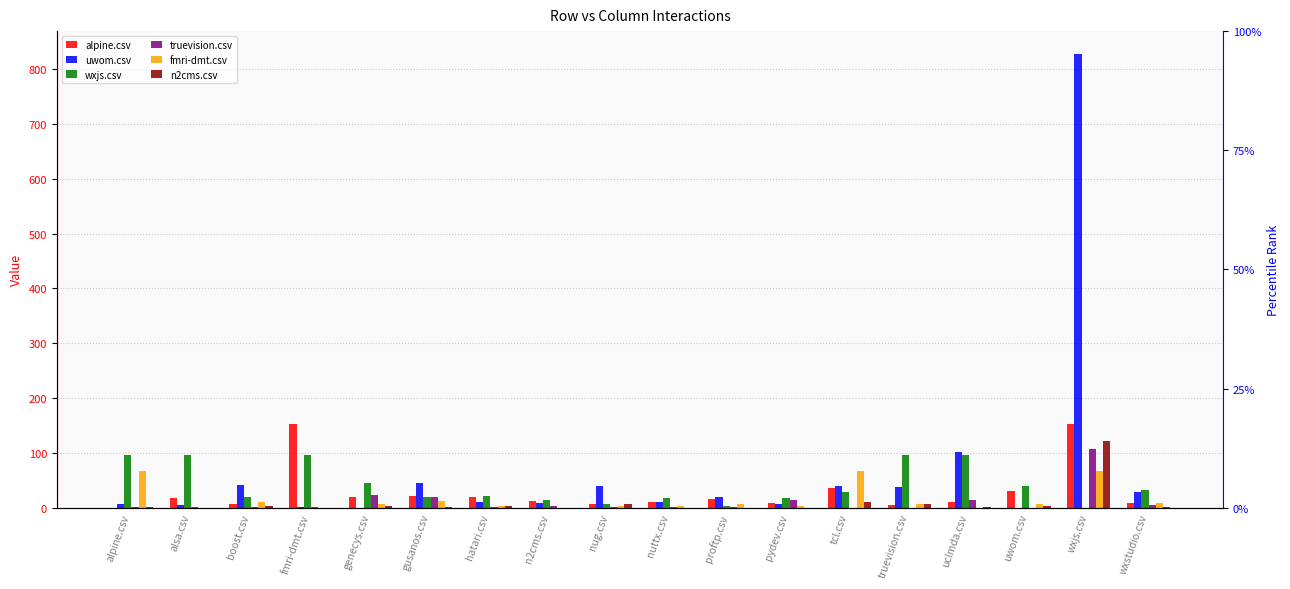

The value of alpine.csv at nug.csv is 7. True or false?

True